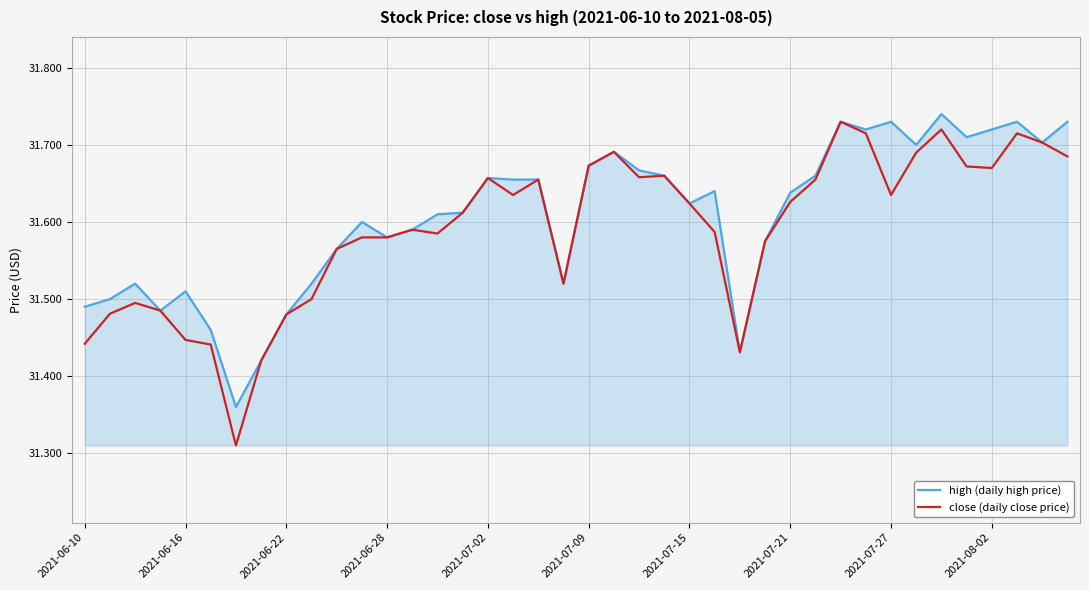

Which series has the widest spread of values?

close (daily close price)